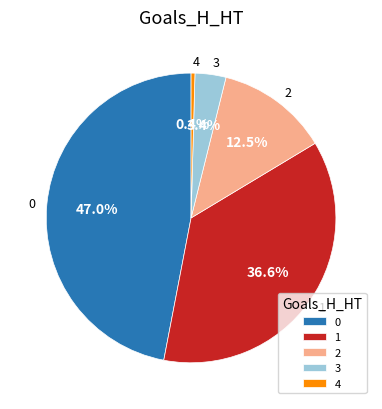

Between 4 and 2, which is larger?

2